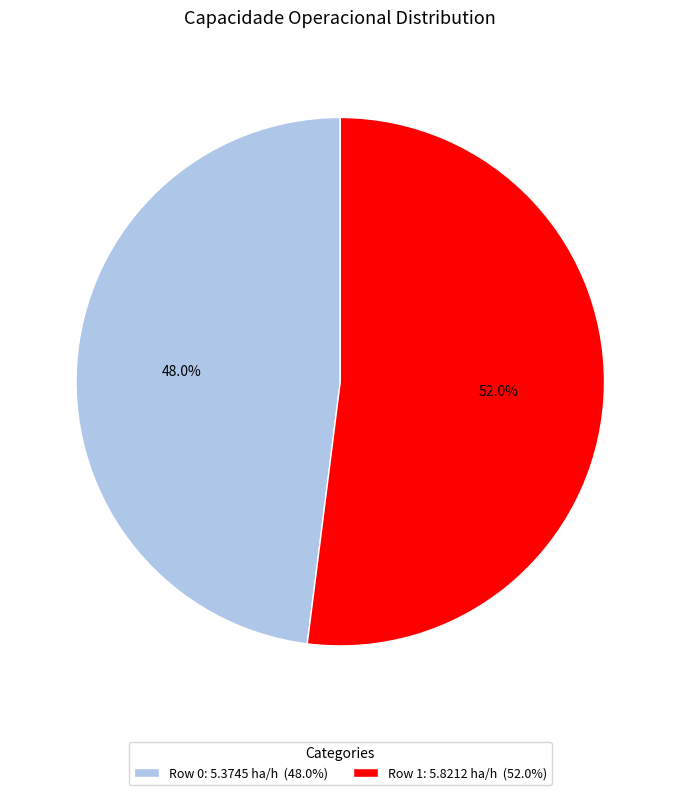

Is it true that Row 0 is 42% of the pie?

False